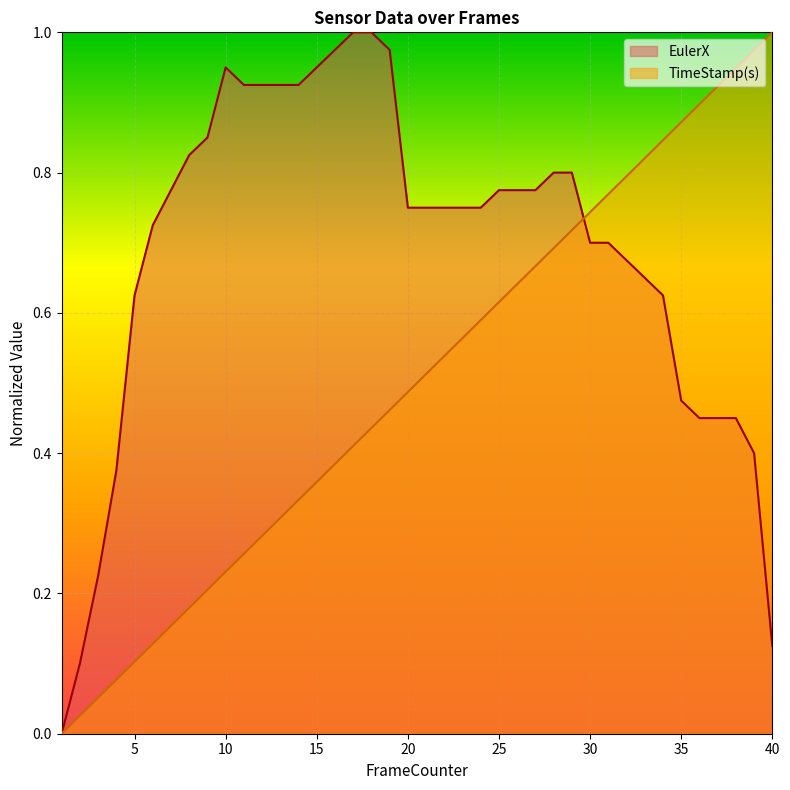

How many positive values does the TimeStamp(s) series have?

39